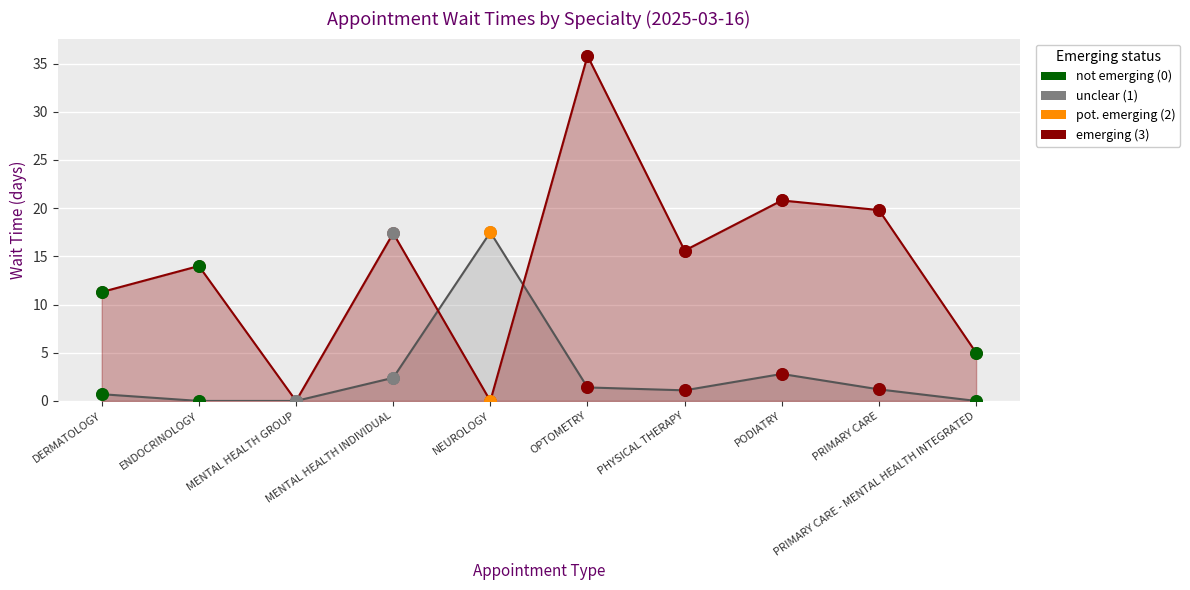

Which series has the largest total across all categories?

NewPatients